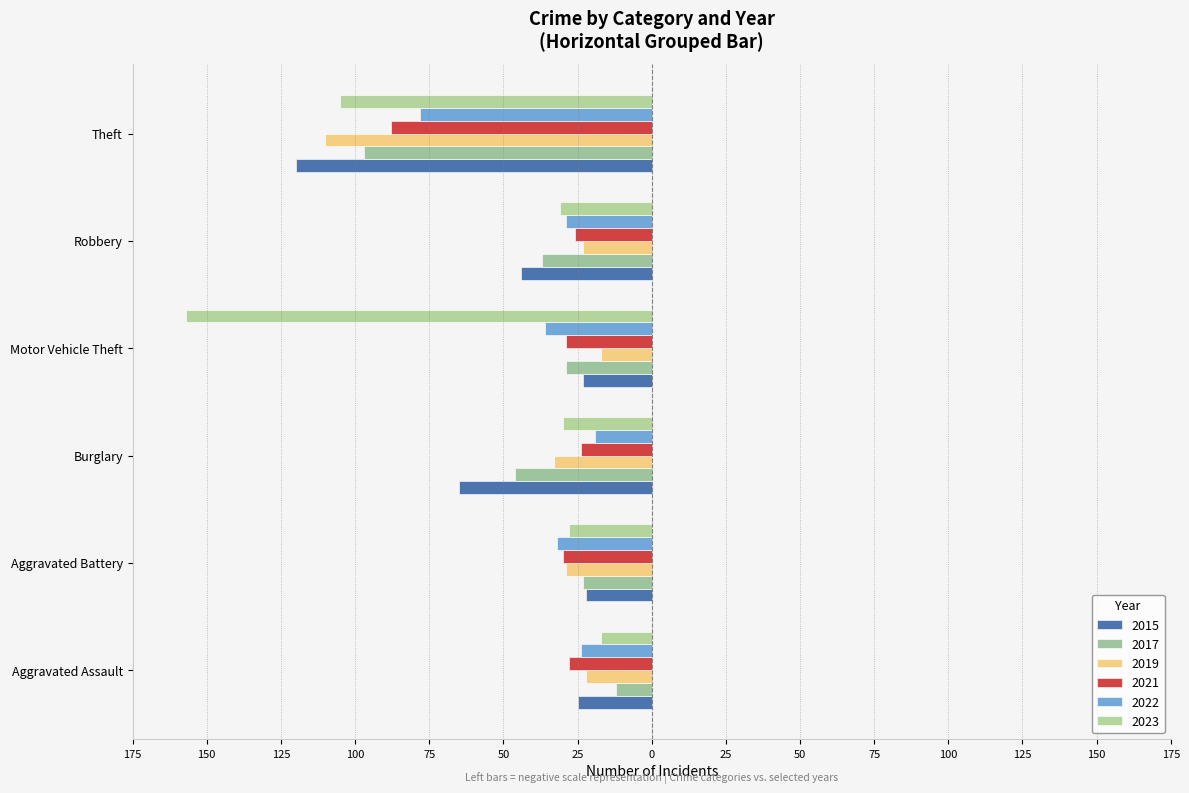

What is the approximate value of 2017 at Aggravated Assault, to the nearest 5?

-10